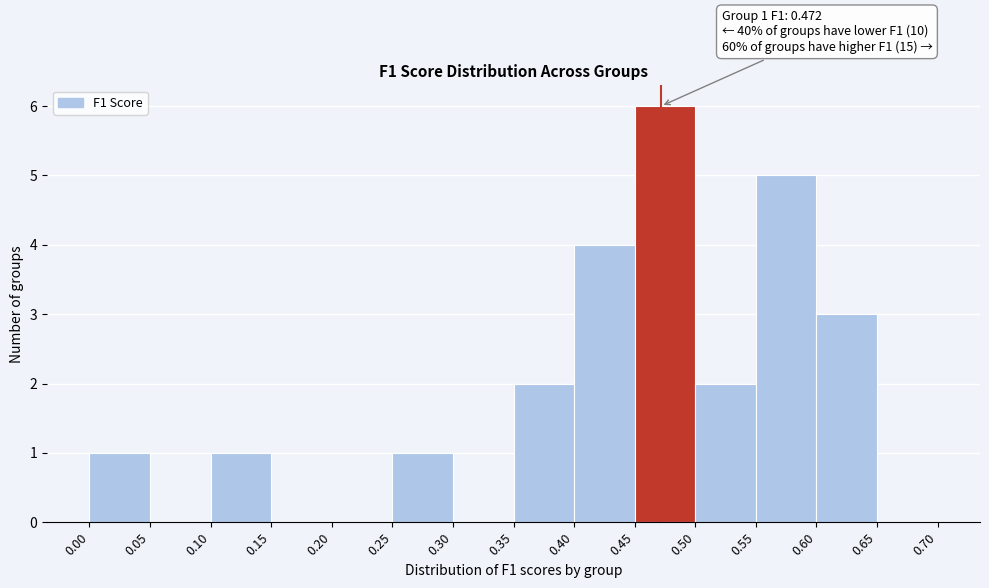

Which range on the x-axis has the tallest bar?

0.45 to 0.50